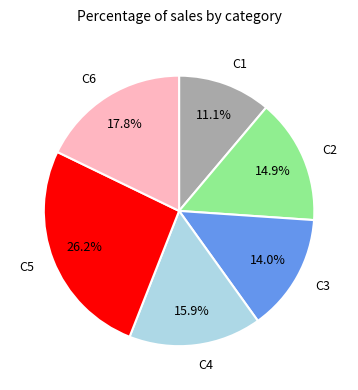

Does any single category account for the majority?

No